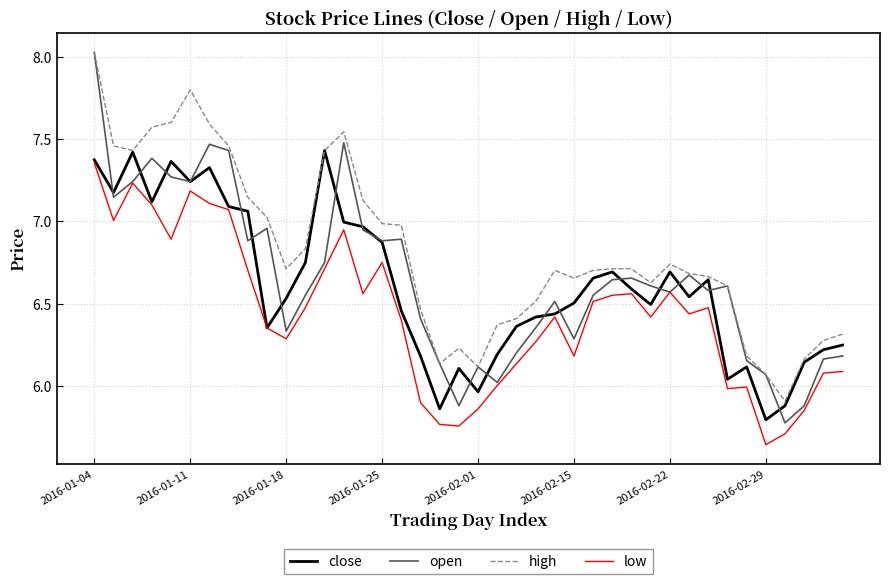

In close, how many points are higher than both neighbors (excluding endpoints)?

9